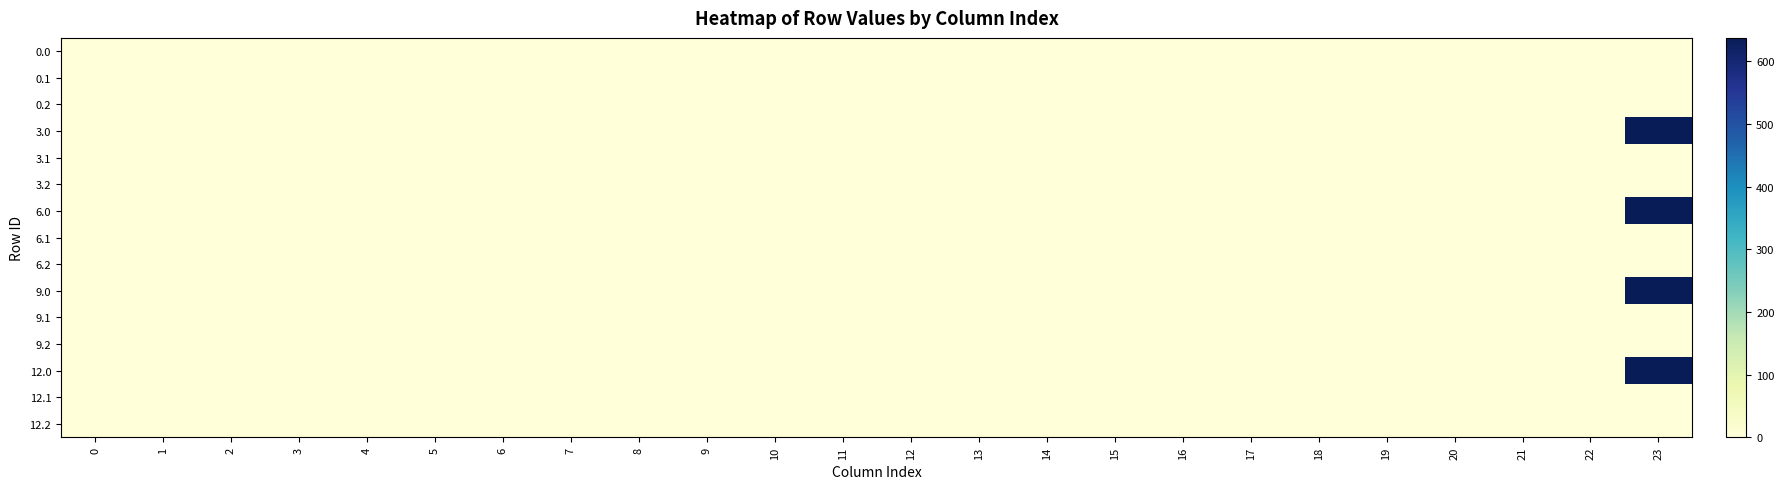

Reading right to left, transcribe all the data shown in this chart.

row_0: 23=0.0	22=0.0	21=0.0	20=0.0	19=0.0	18=0.0	17=0.0	16=0.0	15=0.0	14=0.0	13=0.0	12=0.0	11=0.0	10=0.0	9=0.0	8=0.0	7=0.0	6=0.0	5=0.0	4=0.0	3=0.0	2=0.0	1=0.0	0=0.0
row_1: 23=0.0	22=0.0	21=0.0	20=0.0	19=0.0	18=0.0	17=0.0	16=0.0	15=0.0	14=0.0	13=0.0	12=0.0	11=0.0	10=0.0	9=0.0	8=0.0	7=0.0	6=0.0	5=0.0	4=0.0	3=0.0	2=0.0	1=0.0	0=0.0
row_2: 23=0.0	22=0.0	21=0.0	20=0.0	19=0.0	18=0.0	17=0.0	16=0.0	15=0.0	14=0.0	13=0.0	12=0.0	11=0.0	10=0.0	9=0.0	8=0.0	7=0.0	6=0.0	5=0.0	4=0.0	3=0.0	2=0.0	1=0.0	0=0.0
row_3: 23=637.2	22=0.0	21=0.0	20=0.0	19=0.0	18=0.0	17=0.0	16=0.0	15=0.0	14=0.0	13=0.0	12=0.0	11=0.0	10=0.0	9=0.0	8=0.0	7=0.0	6=0.0	5=0.0	4=0.0	3=0.0	2=0.0	1=0.0	0=0.0
row_4: 23=0.4	22=0.0	21=0.0	20=0.0	19=0.0	18=0.0	17=0.0	16=0.0	15=0.0	14=0.0	13=0.0	12=0.0	11=0.0	10=0.0	9=0.0	8=0.0	7=0.0	6=0.0	5=0.0	4=0.0	3=0.0	2=0.0	1=0.0	0=0.0
row_5: 23=0.9	22=0.0	21=0.0	20=0.0	19=0.0	18=0.0	17=0.0	16=0.0	15=0.0	14=0.0	13=0.0	12=0.0	11=0.0	10=0.0	9=0.0	8=0.0	7=0.0	6=0.0	5=0.0	4=0.0	3=0.0	2=0.0	1=0.0	0=0.0
row_6: 23=637.2	22=0.0	21=0.0	20=0.0	19=0.0	18=0.0	17=0.0	16=0.0	15=0.0	14=0.0	13=0.0	12=0.0	11=0.0	10=0.0	9=0.0	8=0.0	7=0.0	6=0.0	5=0.0	4=0.0	3=0.0	2=0.0	1=0.0	0=0.0
row_7: 23=0.4	22=0.0	21=0.0	20=0.0	19=0.0	18=0.0	17=0.0	16=0.0	15=0.0	14=0.0	13=0.0	12=0.0	11=0.0	10=0.0	9=0.0	8=0.0	7=0.0	6=0.0	5=0.0	4=0.0	3=0.0	2=0.0	1=0.0	0=0.0
row_8: 23=0.9	22=0.0	21=0.0	20=0.0	19=0.0	18=0.0	17=0.0	16=0.0	15=0.0	14=0.0	13=0.0	12=0.0	11=0.0	10=0.0	9=0.0	8=0.0	7=0.0	6=0.0	5=0.0	4=0.0	3=0.0	2=0.0	1=0.0	0=0.0
row_9: 23=637.2	22=0.0	21=0.0	20=0.0	19=0.0	18=0.0	17=0.0	16=0.0	15=0.0	14=0.0	13=0.0	12=0.0	11=0.0	10=0.0	9=0.0	8=0.0	7=0.0	6=0.0	5=0.0	4=0.0	3=0.0	2=0.0	1=0.0	0=0.0
row_10: 23=0.4	22=0.0	21=0.0	20=0.0	19=0.0	18=0.0	17=0.0	16=0.0	15=0.0	14=0.0	13=0.0	12=0.0	11=0.0	10=0.0	9=0.0	8=0.0	7=0.0	6=0.0	5=0.0	4=0.0	3=0.0	2=0.0	1=0.0	0=0.0
row_11: 23=0.9	22=0.0	21=0.0	20=0.0	19=0.0	18=0.0	17=0.0	16=0.0	15=0.0	14=0.0	13=0.0	12=0.0	11=0.0	10=0.0	9=0.0	8=0.0	7=0.0	6=0.0	5=0.0	4=0.0	3=0.0	2=0.0	1=0.0	0=0.0
row_12: 23=637.2	22=0.0	21=0.0	20=0.0	19=0.0	18=0.0	17=0.0	16=0.0	15=0.0	14=0.0	13=0.0	12=0.0	11=0.0	10=0.0	9=0.0	8=0.0	7=0.0	6=0.0	5=0.0	4=0.0	3=0.0	2=0.0	1=0.0	0=0.0
row_13: 23=0.4	22=0.0	21=0.0	20=0.0	19=0.0	18=0.0	17=0.0	16=0.0	15=0.0	14=0.0	13=0.0	12=0.0	11=0.0	10=0.0	9=0.0	8=0.0	7=0.0	6=0.0	5=0.0	4=0.0	3=0.0	2=0.0	1=0.0	0=0.0
row_14: 23=0.9	22=0.0	21=0.0	20=0.0	19=0.0	18=0.0	17=0.0	16=0.0	15=0.0	14=0.0	13=0.0	12=0.0	11=0.0	10=0.0	9=0.0	8=0.0	7=0.0	6=0.0	5=0.0	4=0.0	3=0.0	2=0.0	1=0.0	0=0.0